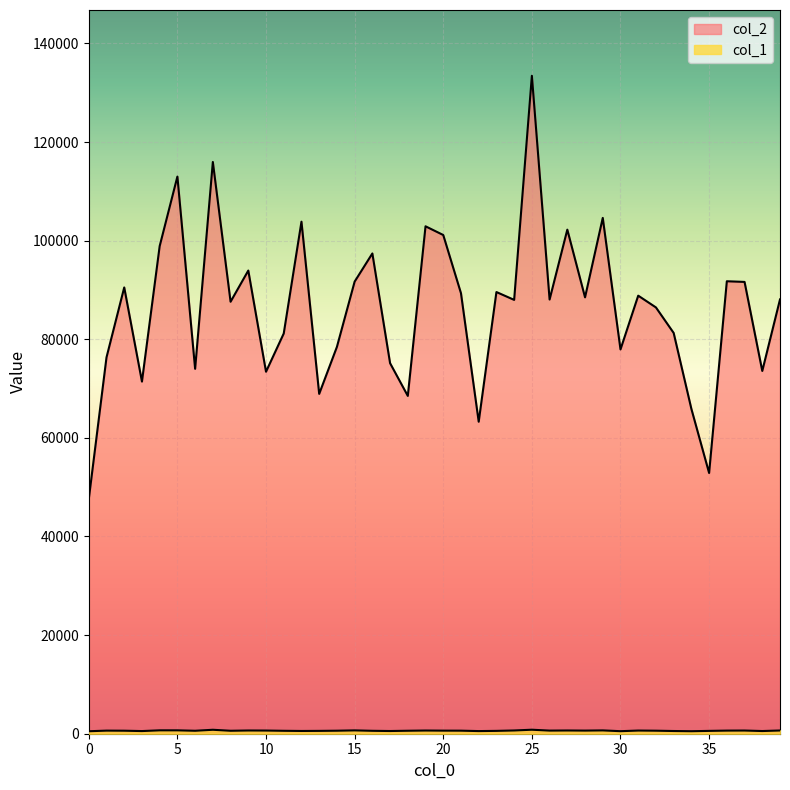

How many lines are shown in the chart?

2